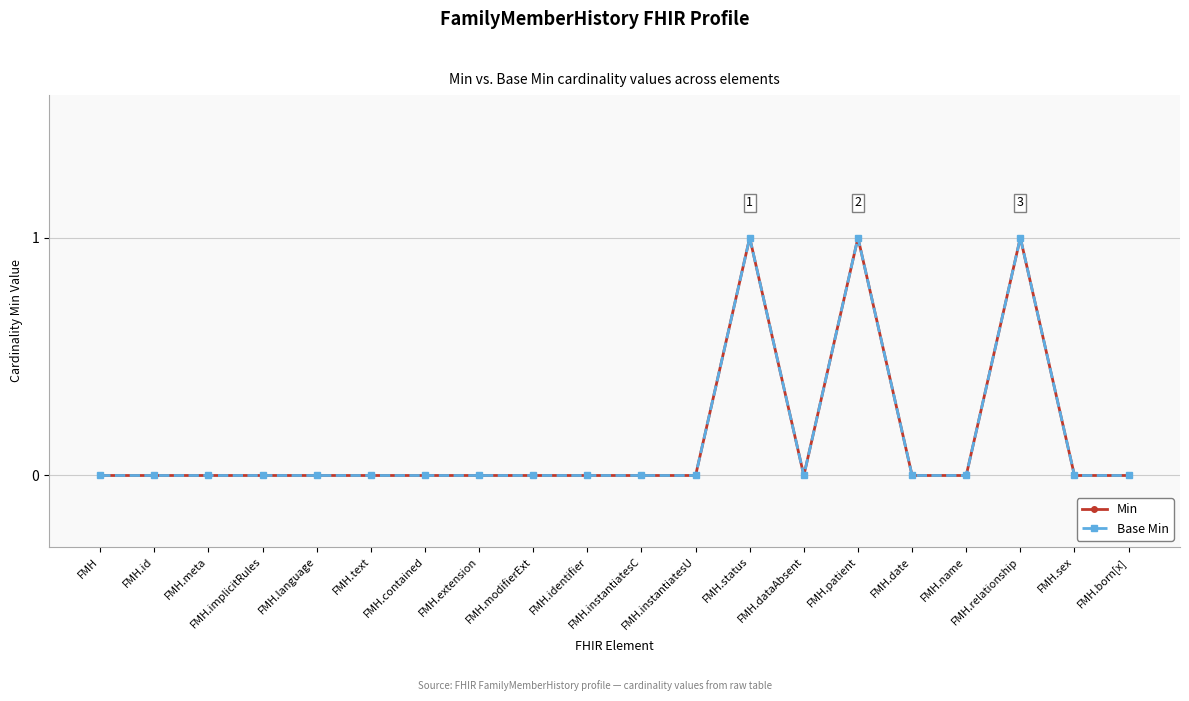

Where is the first local maximum for Base Min?

FMH.status